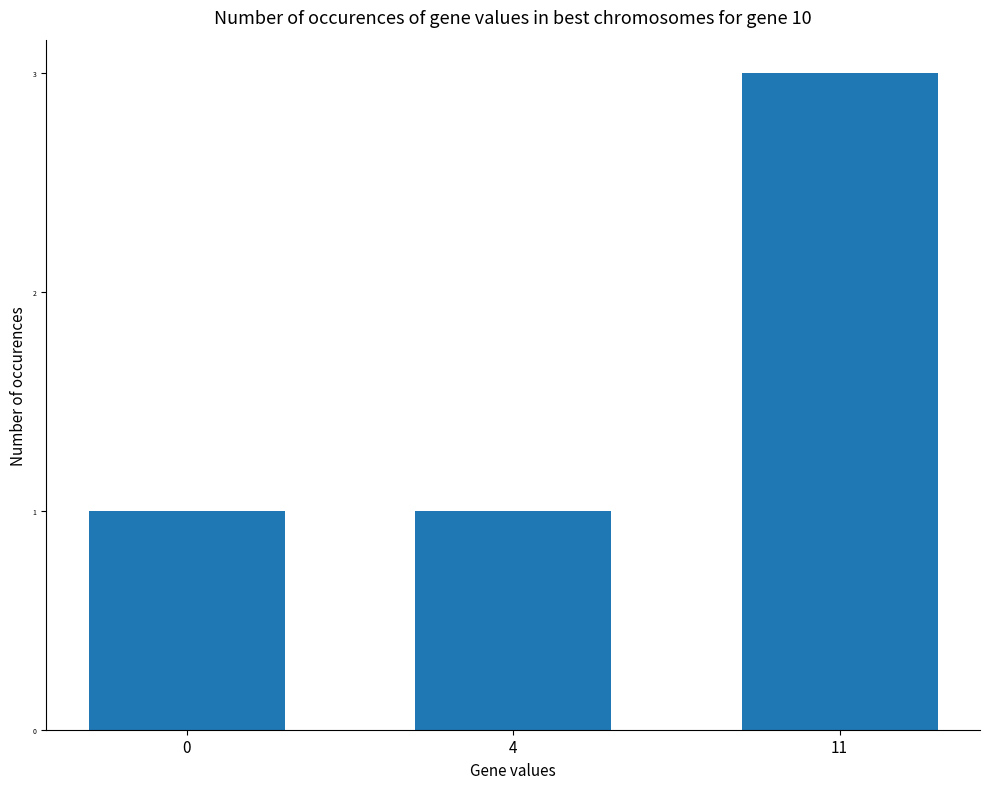

Reading left to right, transcribe all the data shown in this chart.

1	1	3